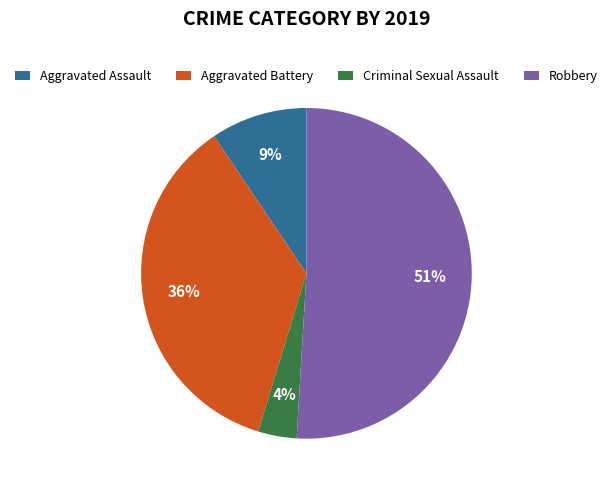

Which slice is the largest?

Robbery